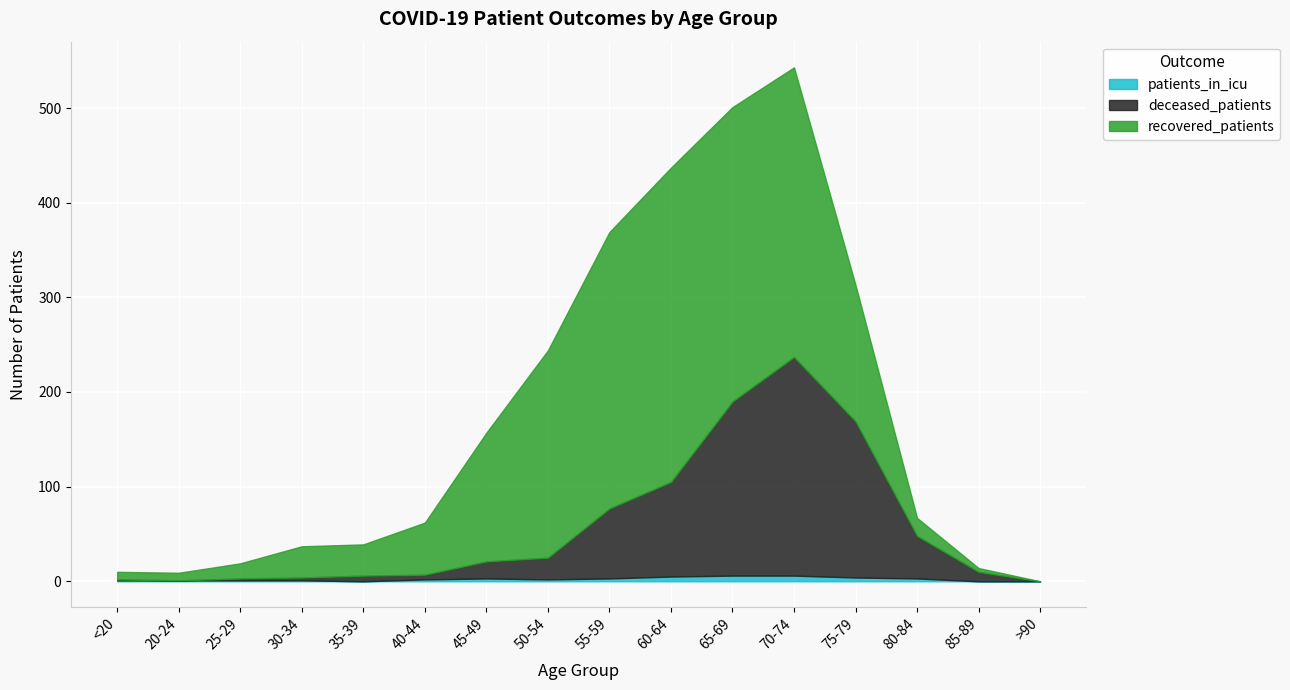

What is the maximum value for recovered_patients?

332